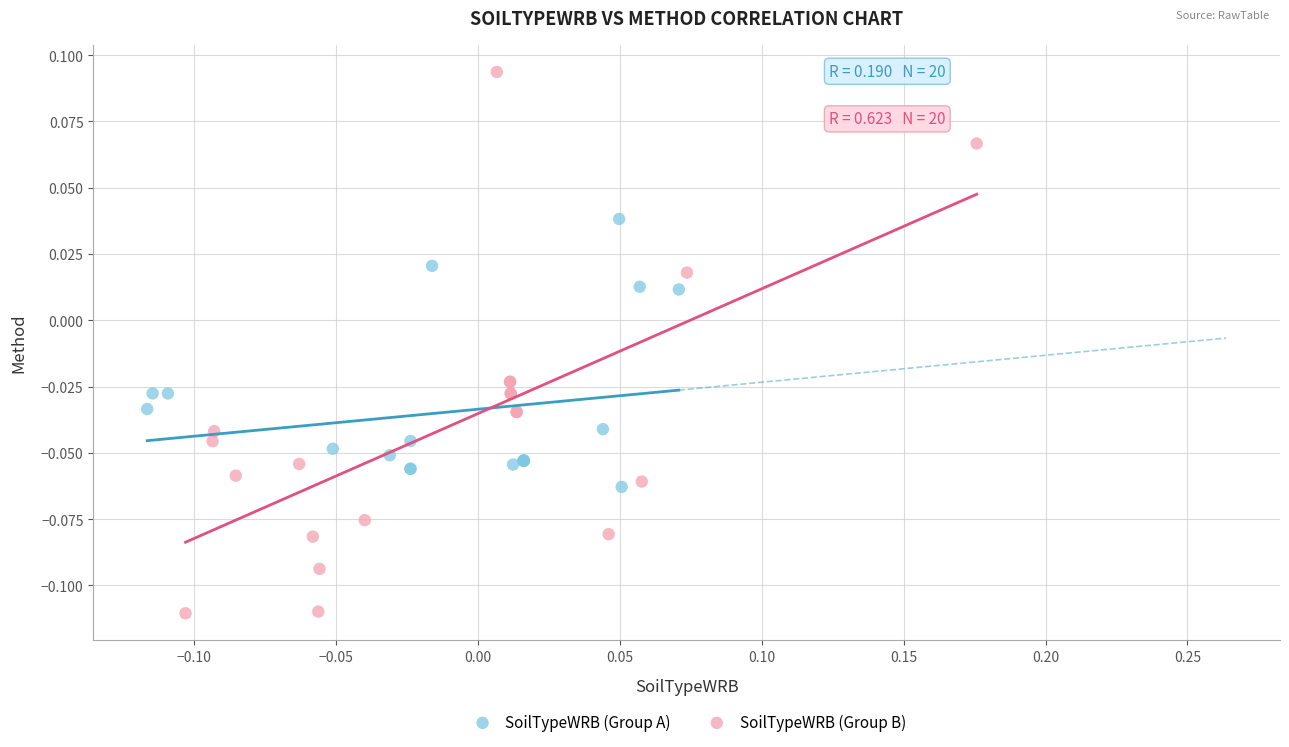

Which series has the largest Y range (max minus min)?

SoilTypeWRB (Group B)